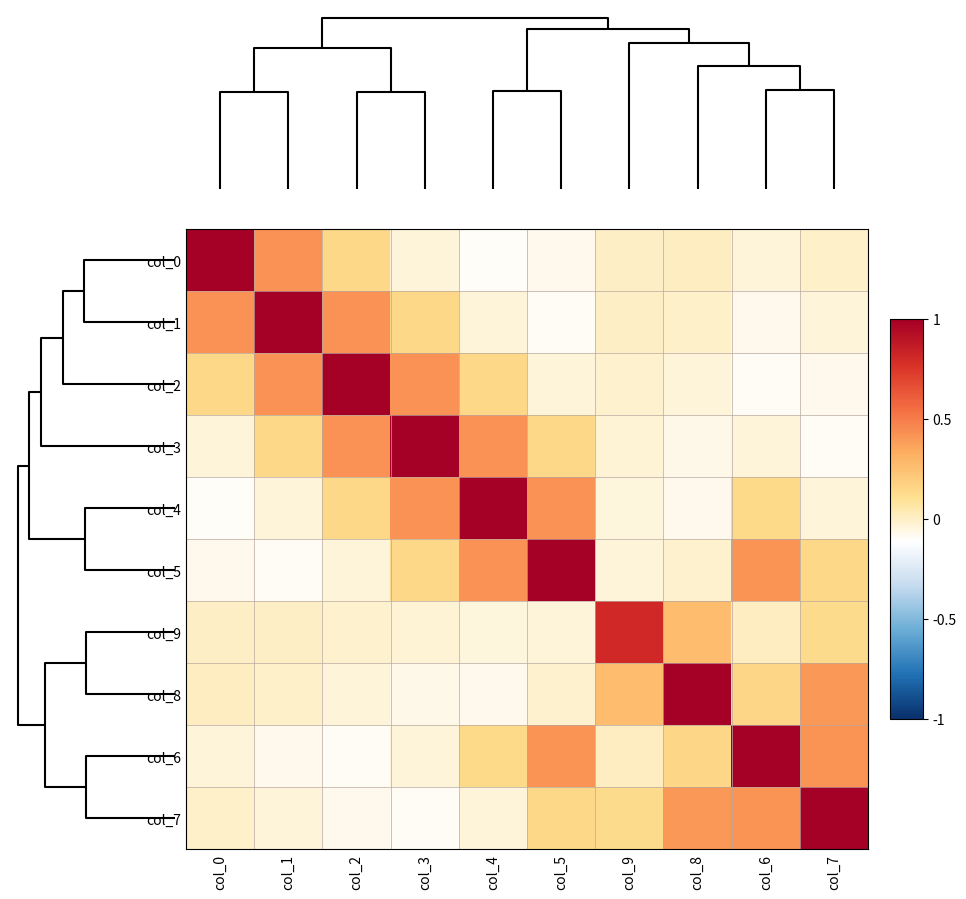

Reading right to left, extract all data points from this chart.

col_0: col_7=-0.0	col_6=-0.0	col_8=0.0	col_9=0.0	col_5=-0.1	col_4=-0.1	col_3=-0.0	col_2=0.1	col_1=0.4	col_0=1.1
col_1: col_7=-0.0	col_6=-0.1	col_8=-0.0	col_9=0.0	col_5=-0.1	col_4=-0.0	col_3=0.1	col_2=0.4	col_1=1.1	col_0=0.4
col_2: col_7=-0.1	col_6=-0.1	col_8=-0.0	col_9=-0.0	col_5=-0.0	col_4=0.1	col_3=0.4	col_2=1.1	col_1=0.4	col_0=0.1
col_3: col_7=-0.1	col_6=-0.0	col_8=-0.1	col_9=-0.0	col_5=0.1	col_4=0.4	col_3=1.1	col_2=0.4	col_1=0.1	col_0=-0.0
col_4: col_7=-0.0	col_6=0.1	col_8=-0.1	col_9=-0.0	col_5=0.4	col_4=1.1	col_3=0.4	col_2=0.1	col_1=-0.0	col_0=-0.1
col_5: col_7=0.1	col_6=0.4	col_8=-0.0	col_9=-0.0	col_5=1.1	col_4=0.4	col_3=0.1	col_2=-0.0	col_1=-0.1	col_0=-0.1
col_9: col_7=0.1	col_6=0.0	col_8=0.3	col_9=0.8	col_5=-0.0	col_4=-0.0	col_3=-0.0	col_2=-0.0	col_1=0.0	col_0=0.0
col_8: col_7=0.4	col_6=0.2	col_8=1.1	col_9=0.3	col_5=-0.0	col_4=-0.1	col_3=-0.1	col_2=-0.0	col_1=-0.0	col_0=0.0
col_6: col_7=0.4	col_6=1.1	col_8=0.2	col_9=0.0	col_5=0.4	col_4=0.1	col_3=-0.0	col_2=-0.1	col_1=-0.1	col_0=-0.0
col_7: col_7=1.1	col_6=0.4	col_8=0.4	col_9=0.1	col_5=0.1	col_4=-0.0	col_3=-0.1	col_2=-0.1	col_1=-0.0	col_0=-0.0